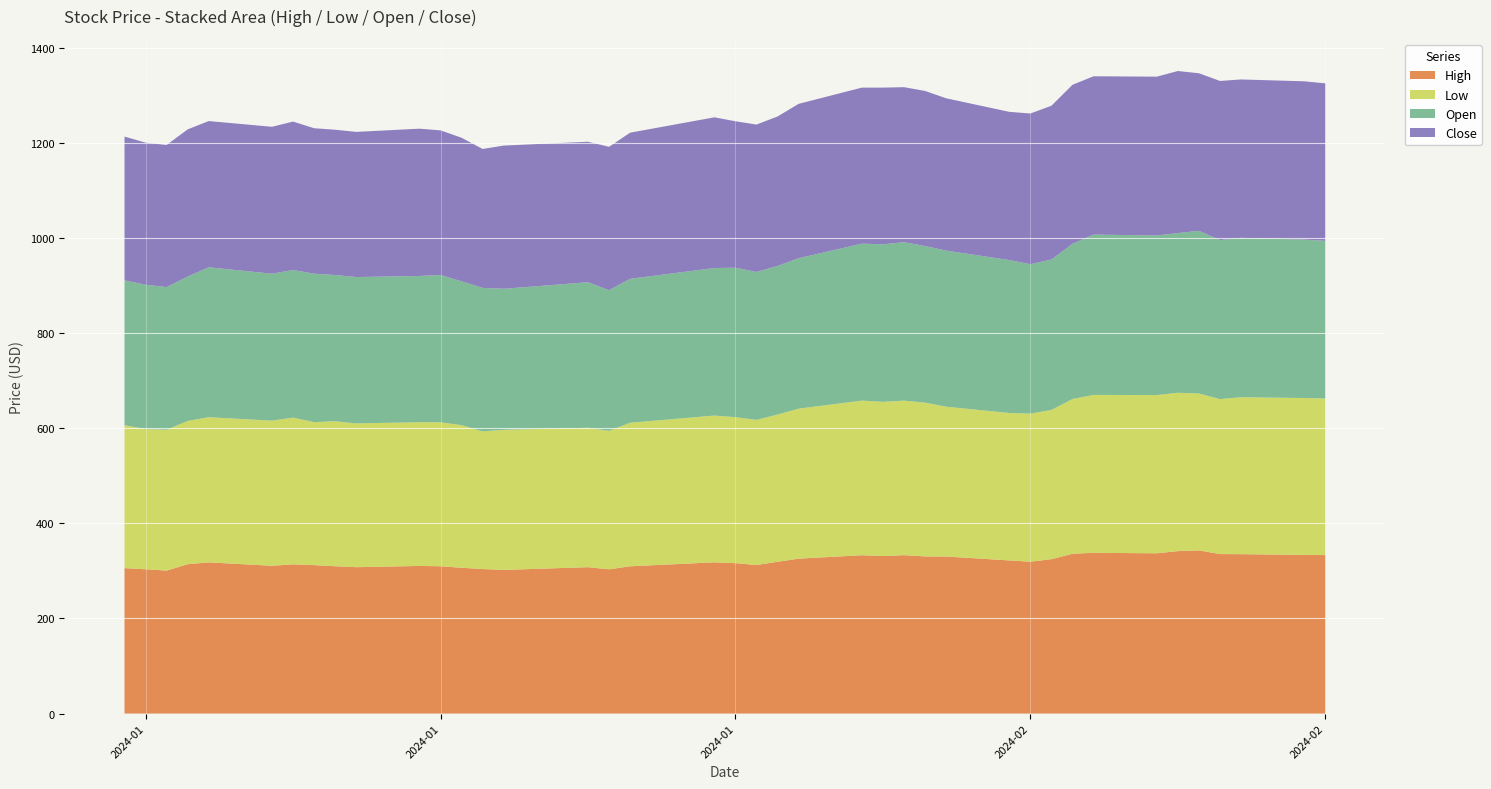

Reading left to right, transcribe all the data shown in this chart.

High: 306.0	303.5	300.8	314.2	318.0	310.9	313.9	312.3	309.9	307.9	310.5	309.8	306.7	304.0	302.2	307.9	303.4	309.8	318.1	316.4	312.5	319.3	325.9	333.1	331.3	333.2	330.6	330.3	322.2	319.4	324.8	336.2	338.2	337.1	341.7	343.2	335.5	335.3	333.8	333.3
Low: 300.6	295.0	296.2	301.4	305.4	305.3	308.6	300.8	305.0	302.4	302.3	302.9	299.9	289.6	294.6	293.3	291.3	302.0	308.7	307.1	305.3	309.7	315.5	325.2	324.4	325.1	323.4	315.2	310.1	311.5	313.9	325.6	332.1	332.8	333.1	330.0	326.0	330.2	329.9	329.5
Open: 304.7	303.5	300.0	303.6	315.3	309.0	310.4	312.2	307.6	307.8	307.5	309.8	302.5	301.7	296.7	306.1	295.8	302.7	310.4	314.3	311.1	312.5	316.4	330.1	331.3	333.2	329.3	328.3	321.6	314.1	316.4	326.4	337.1	335.7	335.9	342.2	334.3	335.3	333.3	331.4
Close: 302.5	298.8	299.0	309.7	307.6	309.0	312.3	306.0	305.6	305.3	309.9	304.2	302.1	292.3	301.2	295.5	301.6	307.4	316.9	308.1	310.1	314.5	324.7	328.2	329.6	326.1	326.3	320.4	311.8	317.1	323.4	334.5	333.1	334.0	340.9	331.4	334.8	333.1	332.9	331.4